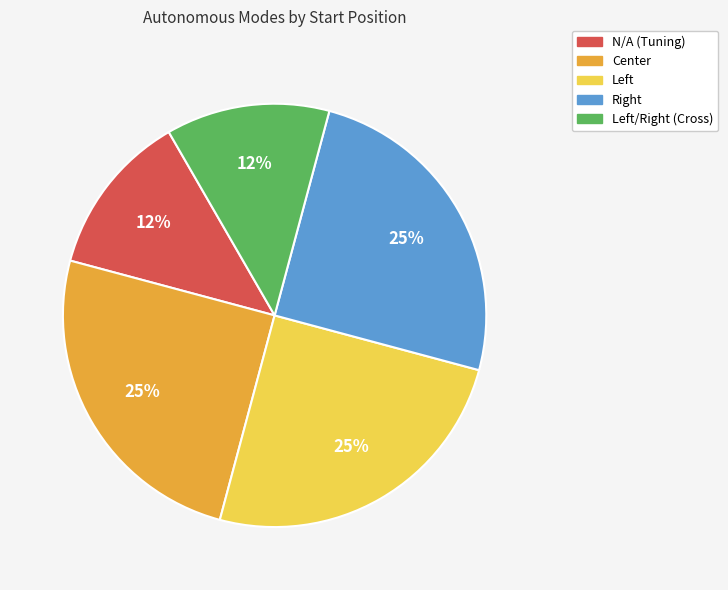

The N/A (Tuning) slice represents 12% of the pie. True or false?

True